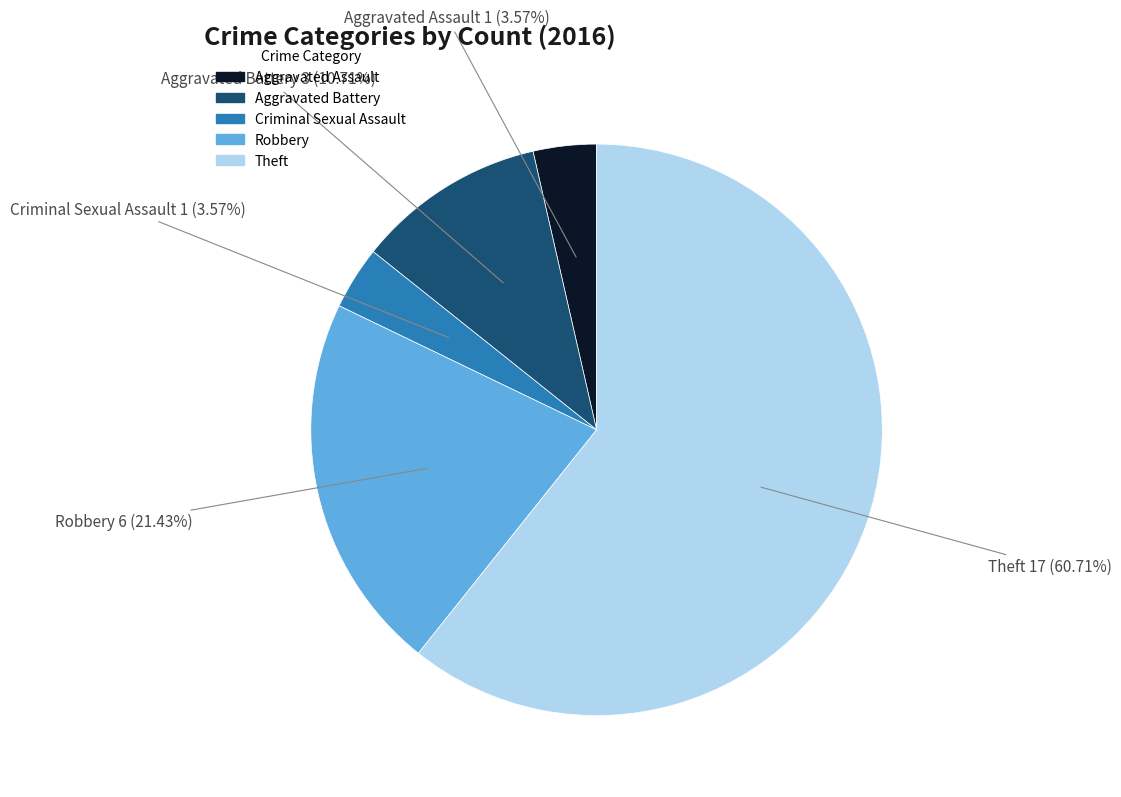

To the nearest percent, what is the difference between the Aggravated Assault and Aggravated Battery slice percentages?

7%